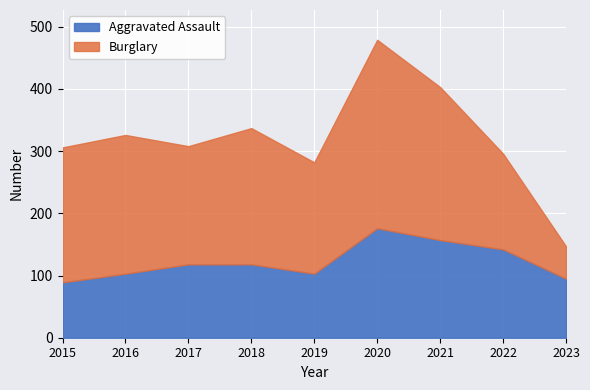

What is the difference between the Burglary values at 2023 and 2022?

102